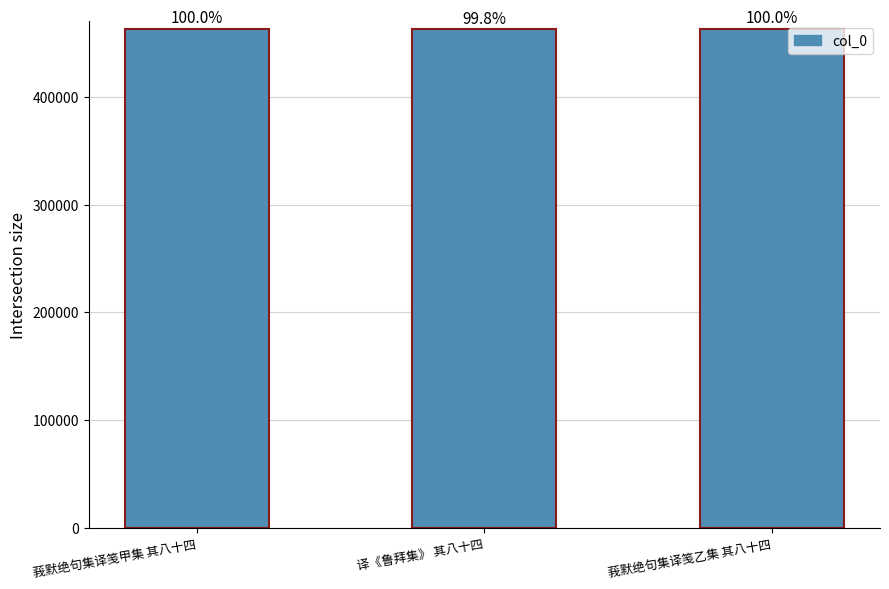

At which label does the data first exceed 463270?

莪默绝句集译笺乙集 其八十四